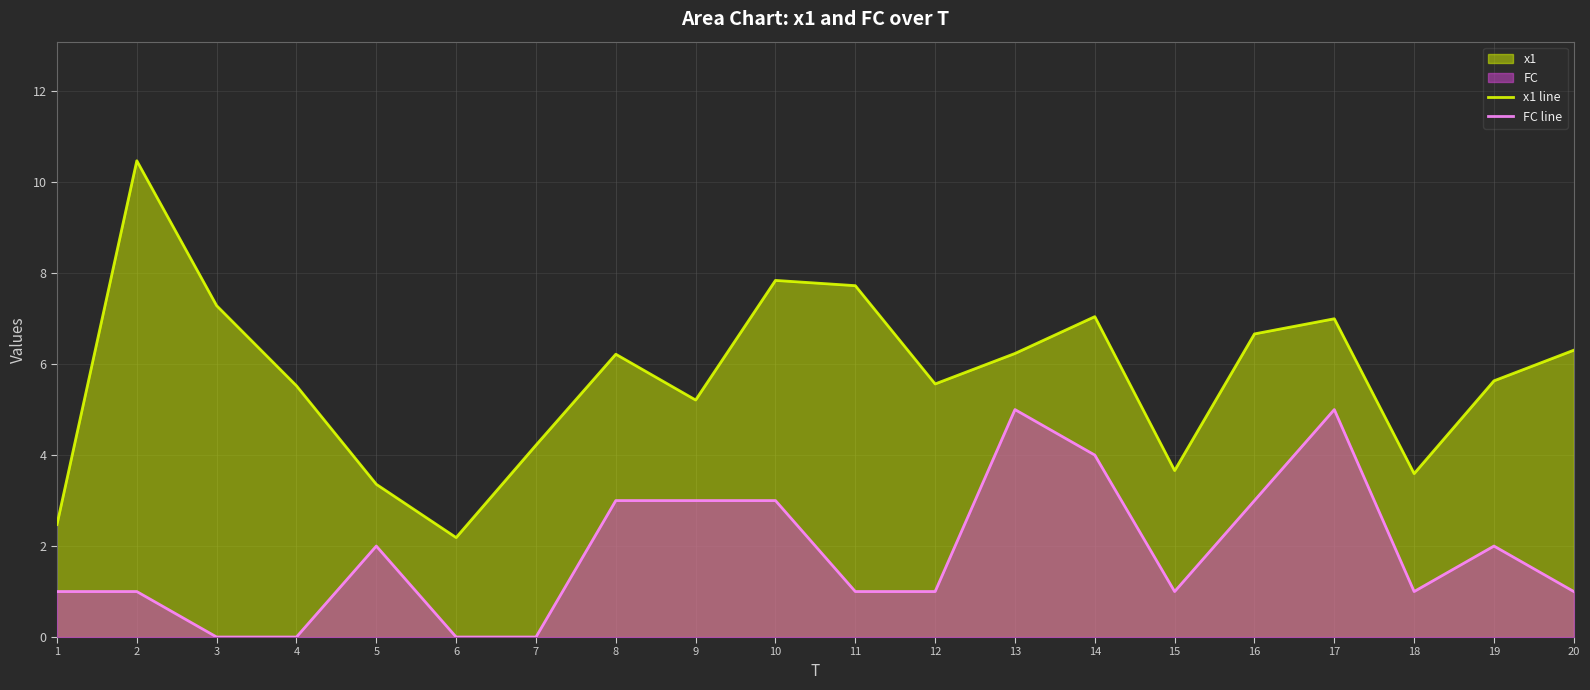

What is the difference between the maximum and second lowest values in the FC line series?

5.0